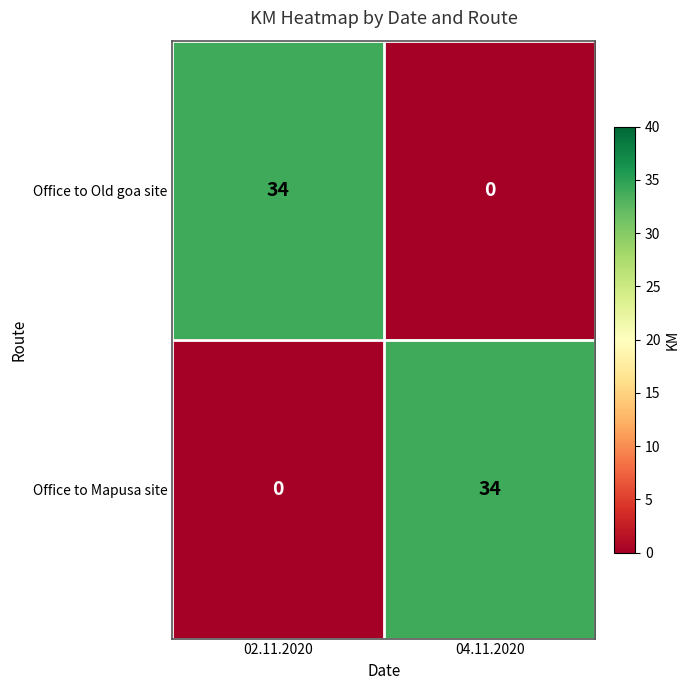

What is the sum of the Office to Old goa site values at 04.11.2020 and 02.11.2020?

34